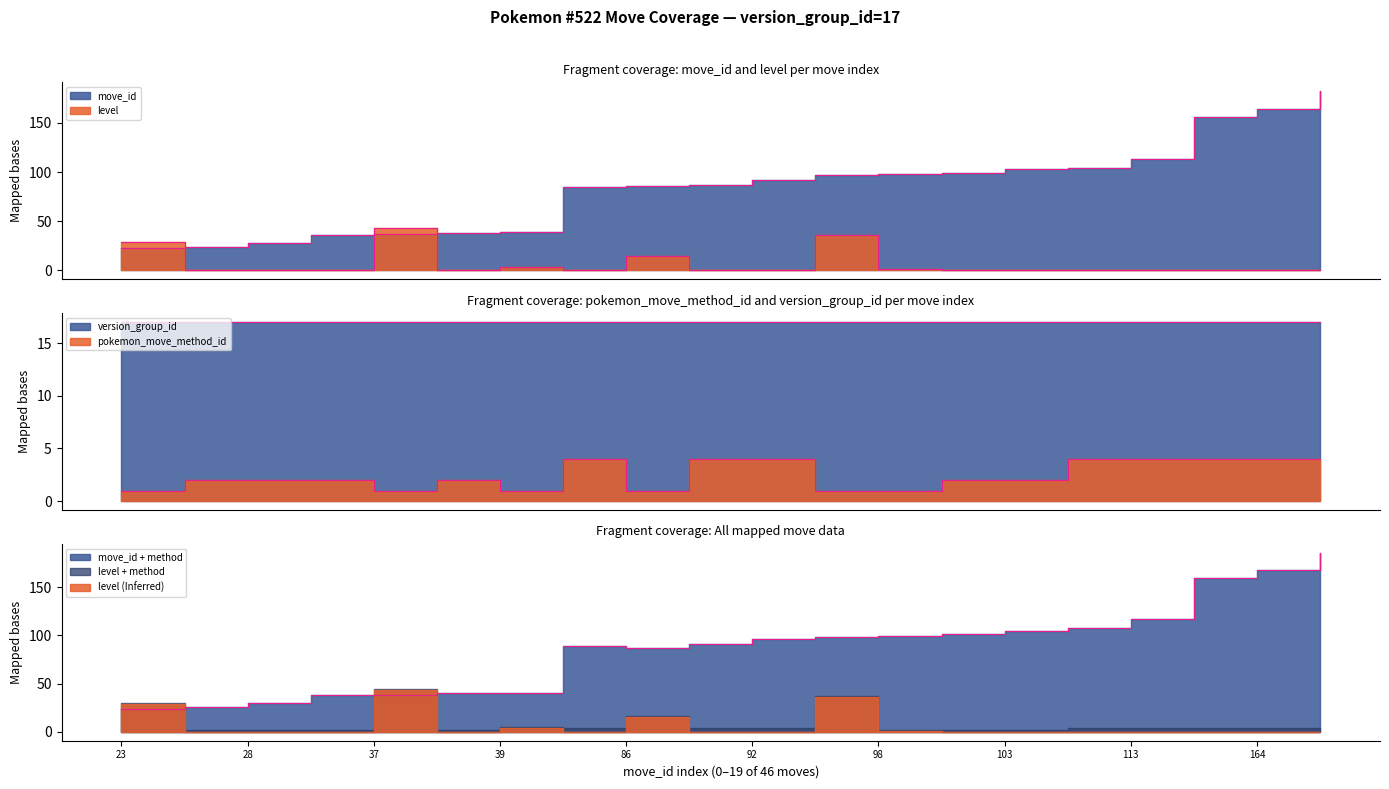

At which category does pokemon_move_method_id reach its first local peak?

38